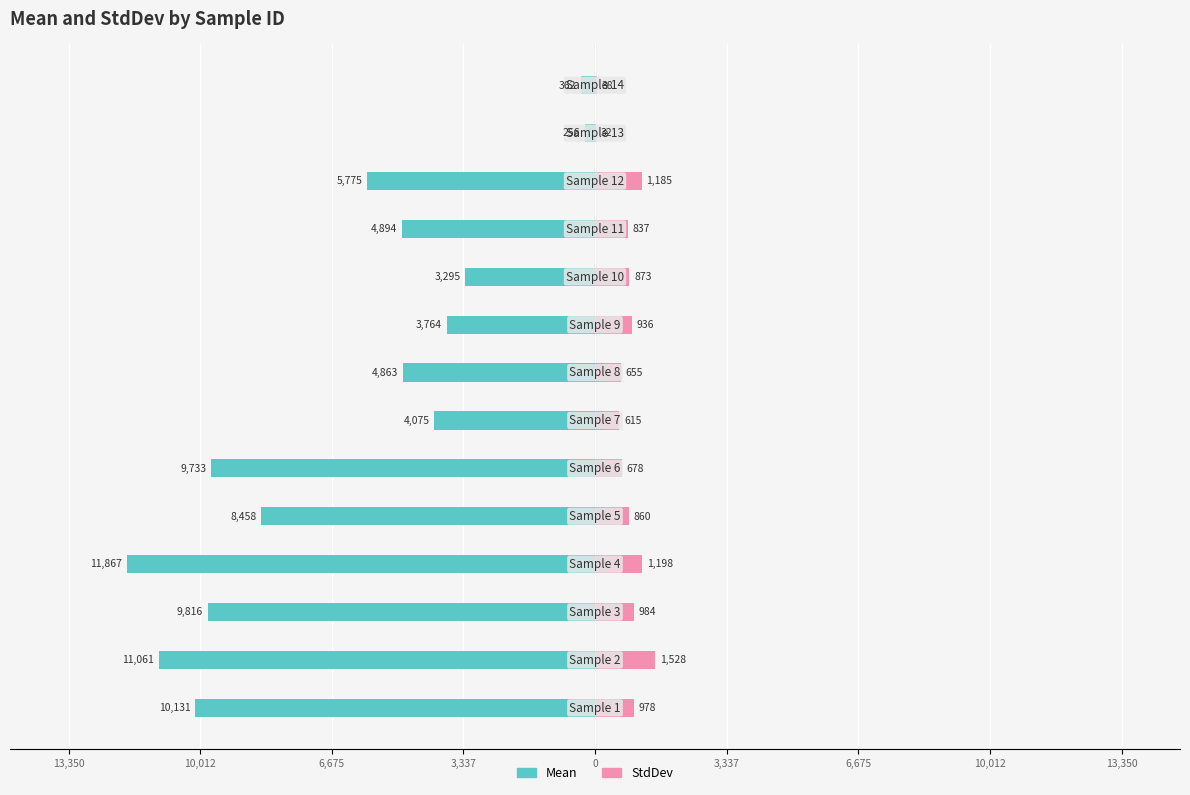

Reading right to left, what are all the values shown in this chart?

Mean: -362.4	-255.9	-5774.9	-4894.2	-3295.5	-3764.4	-4862.7	-4074.5	-9733.1	-8457.7	-11866.5	-9816.2	-11060.8	-10131.0
StdDev: 38.2	31.9	1185.3	837.0	873.3	935.8	654.7	615.0	678.0	860.1	1198.4	984.0	1528.0	978.2